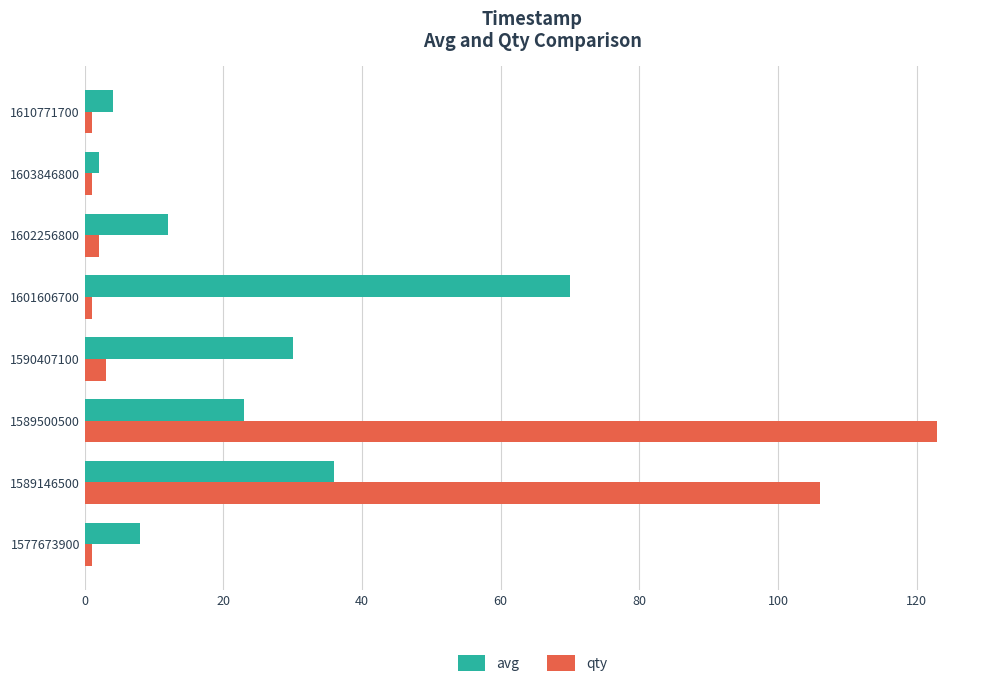

What is the difference between the maximum and minimum values in the avg series?

68